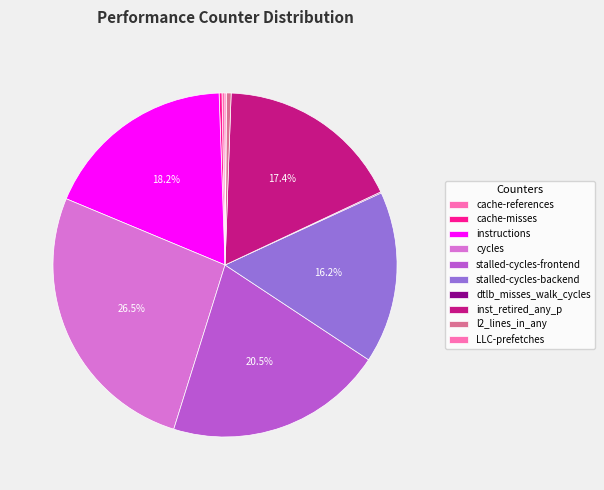

Between dtlb_misses_walk_cycles and stalled-cycles-backend, which is larger?

stalled-cycles-backend